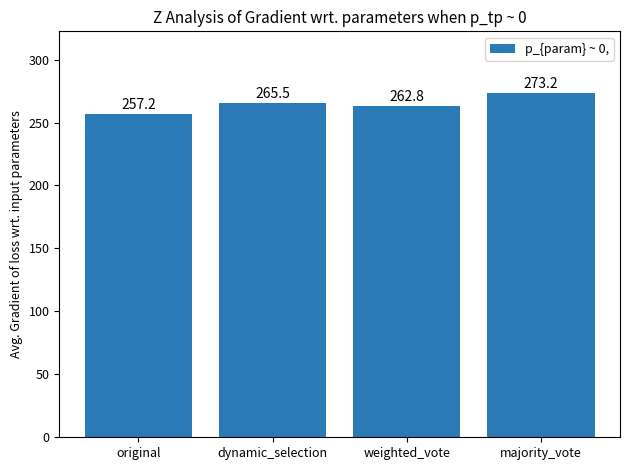

Which label corresponds to the smallest value in the chart?

original